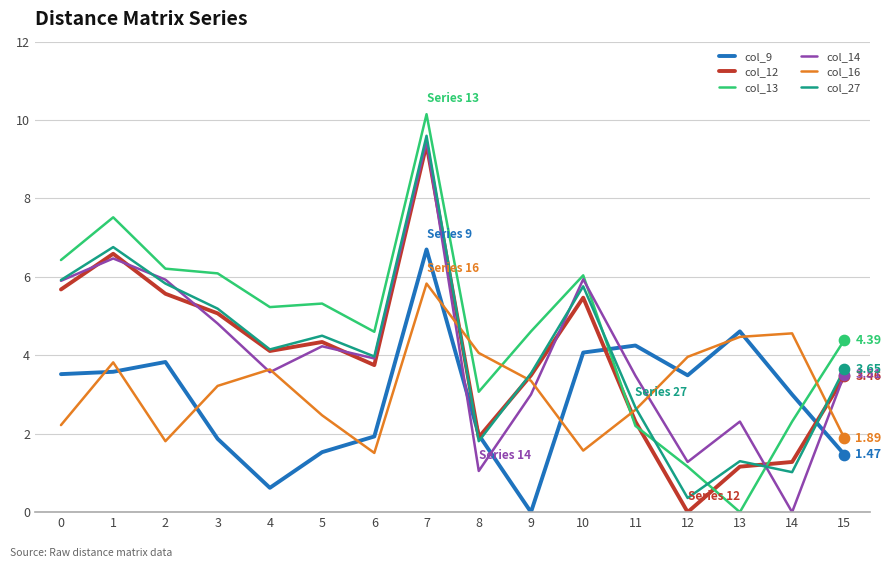

Is the value of col_16 at 6 greater than the value of col_12 at 2?

No